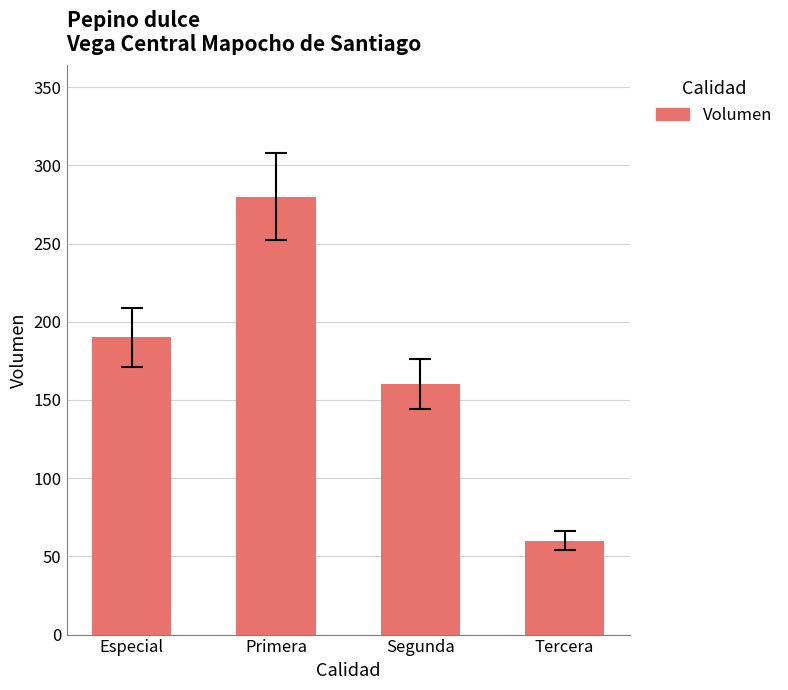

How many data points are less than 190?

2